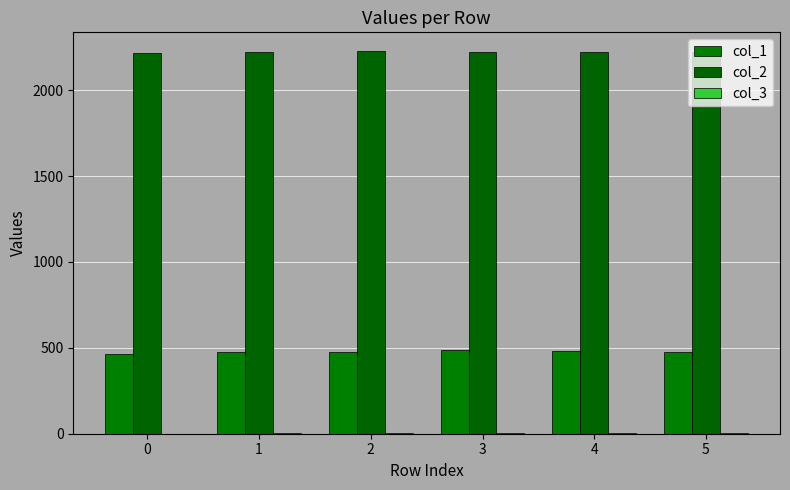

What is the maximum value shown in the chart?

2226.1